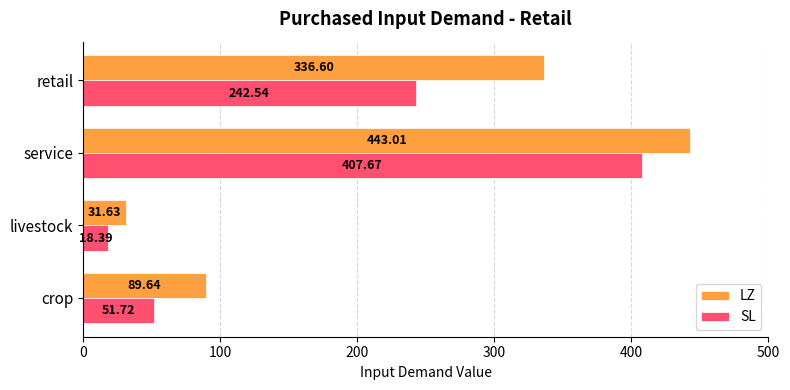

What is the sum of the LZ values at retail and service?

779.6